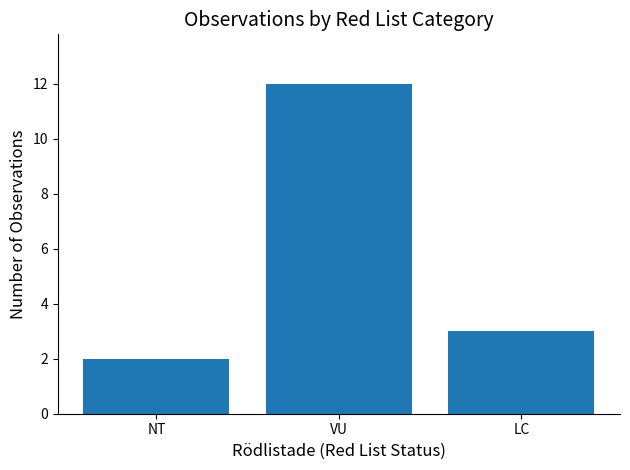

Reading right to left, extract all data points from this chart.

3	12	2